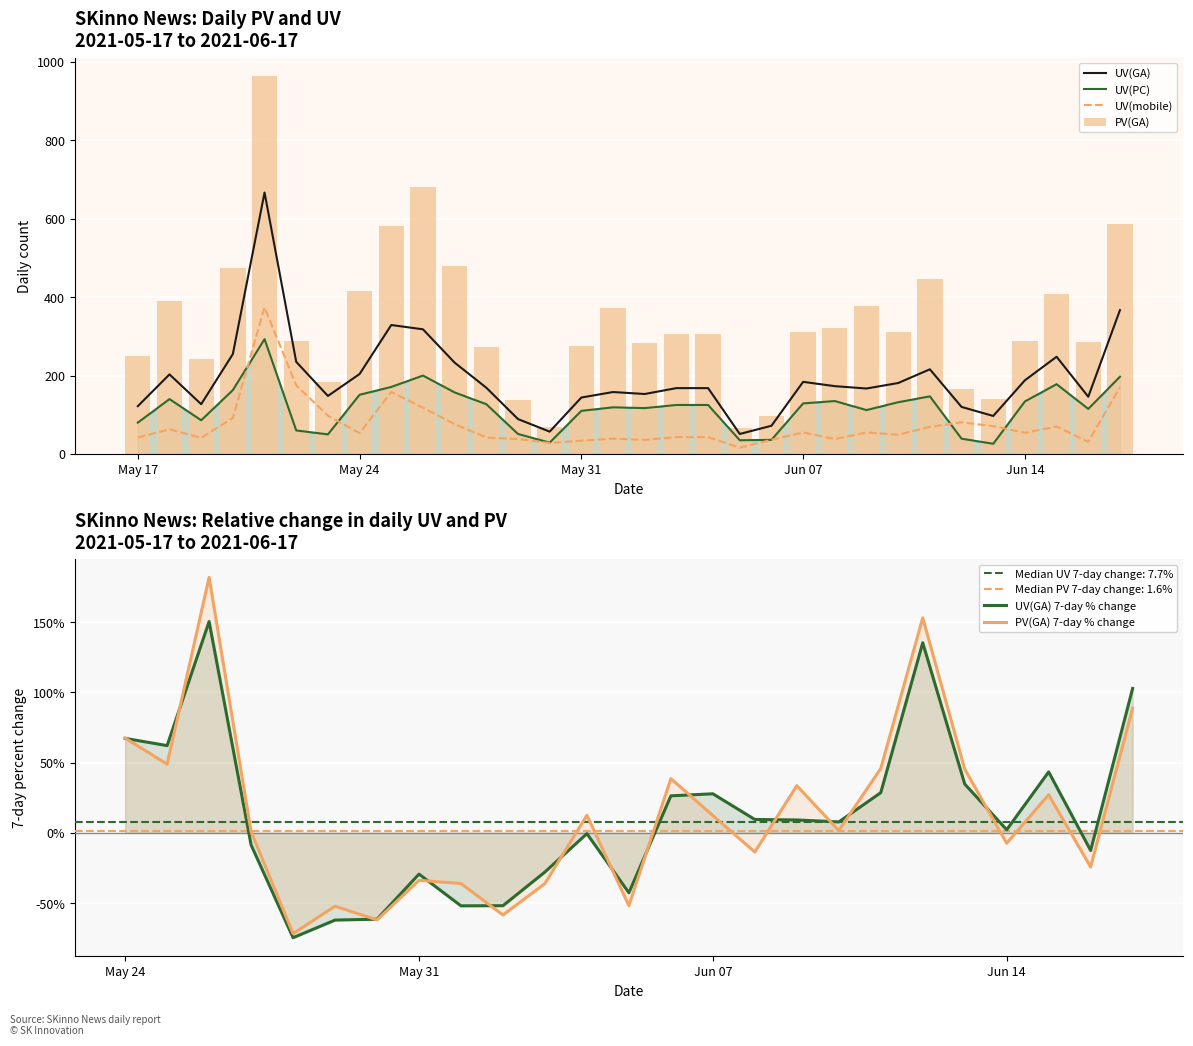

What is the highest value of the PV(GA) series?

963